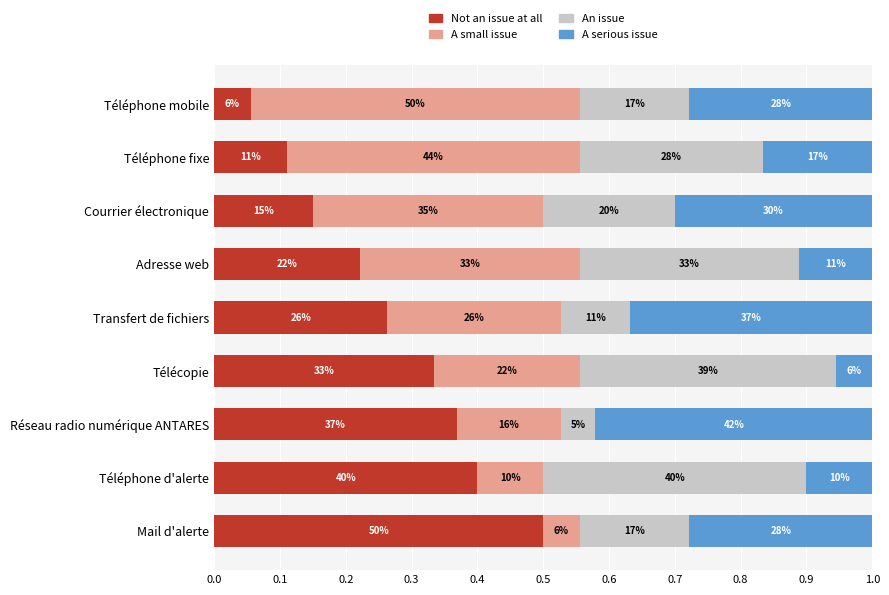

What are all the series names shown in the legend?

Not an issue at all, A small issue, An issue, A serious issue